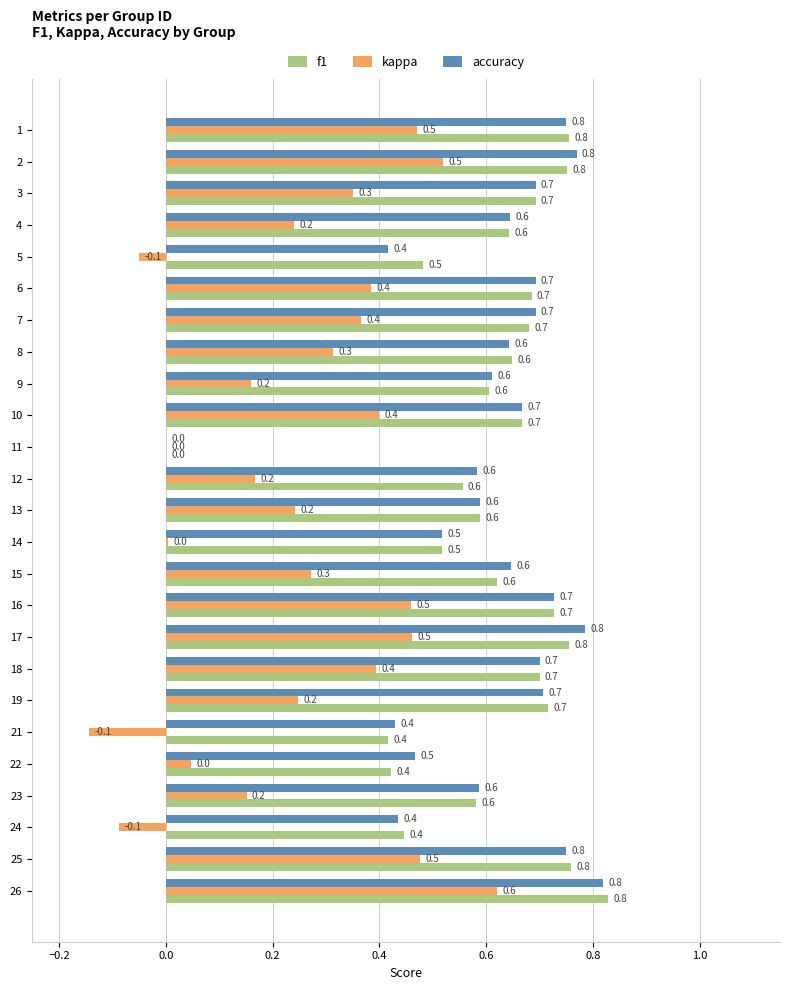

What is the greatest value displayed?

0.8